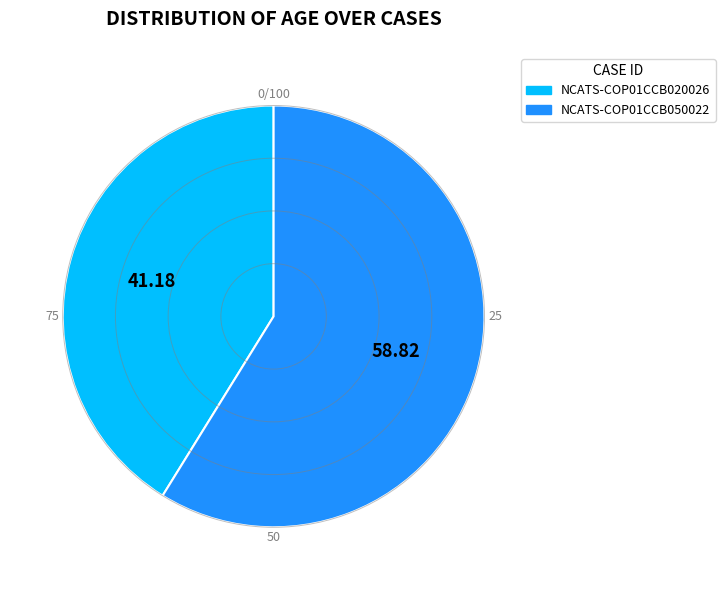

Rank the categories by value from highest to lowest.

NCATS-COP01CCB050022, NCATS-COP01CCB020026